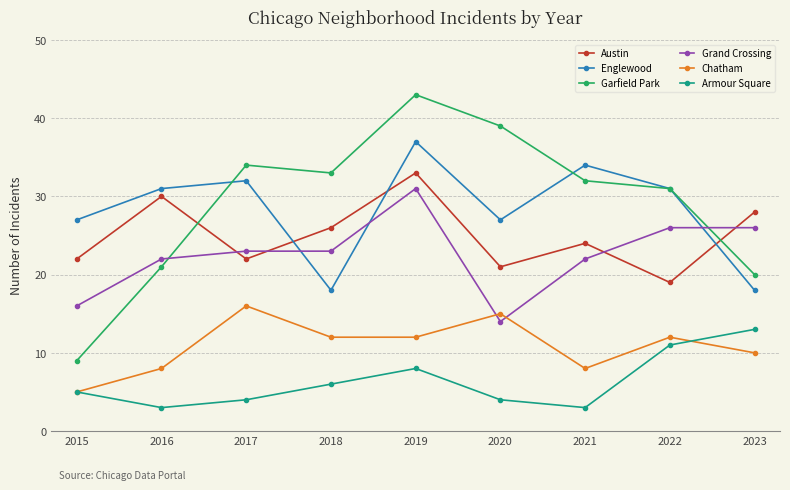

Reading right to left, transcribe all the data shown in this chart.

Austin: 28	19	24	21	33	26	22	30	22
Englewood: 18	31	34	27	37	18	32	31	27
Garfield Park: 20	31	32	39	43	33	34	21	9
Grand Crossing: 26	26	22	14	31	23	23	22	16
Chatham: 10	12	8	15	12	12	16	8	5
Armour Square: 13	11	3	4	8	6	4	3	5